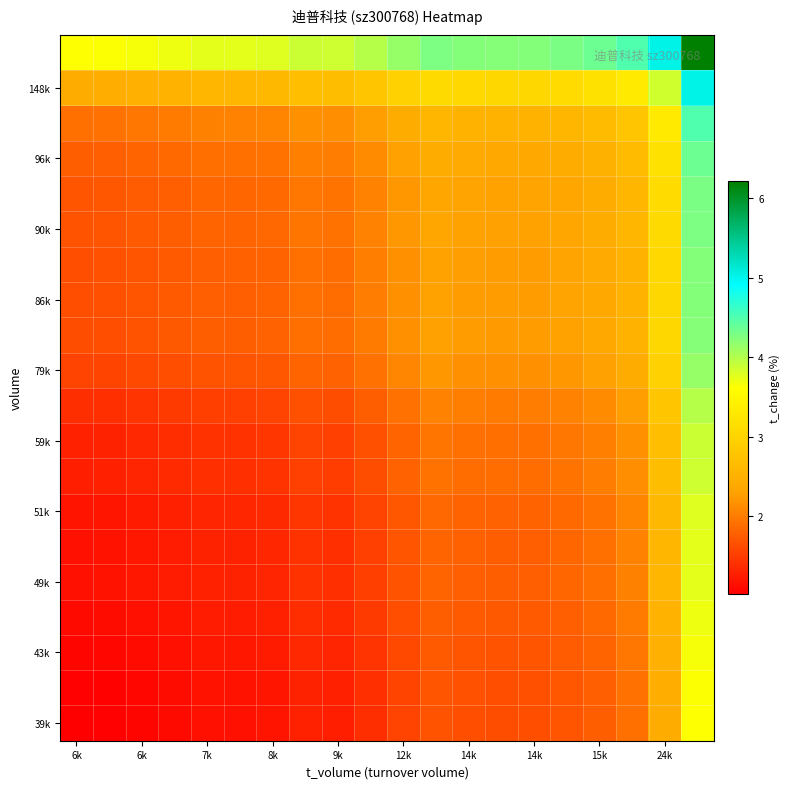

At which category is the sum across all series the highest?

19